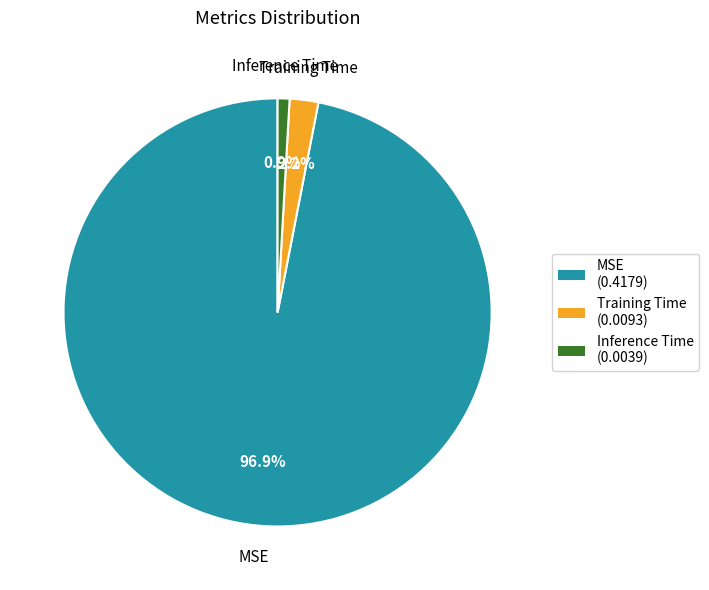

How many segments does this pie chart have?

3